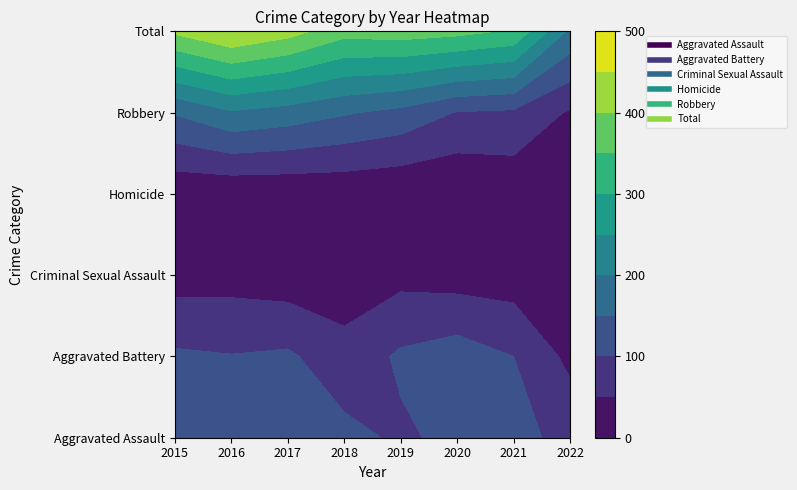

What is the sum of all Robbery values?

1048